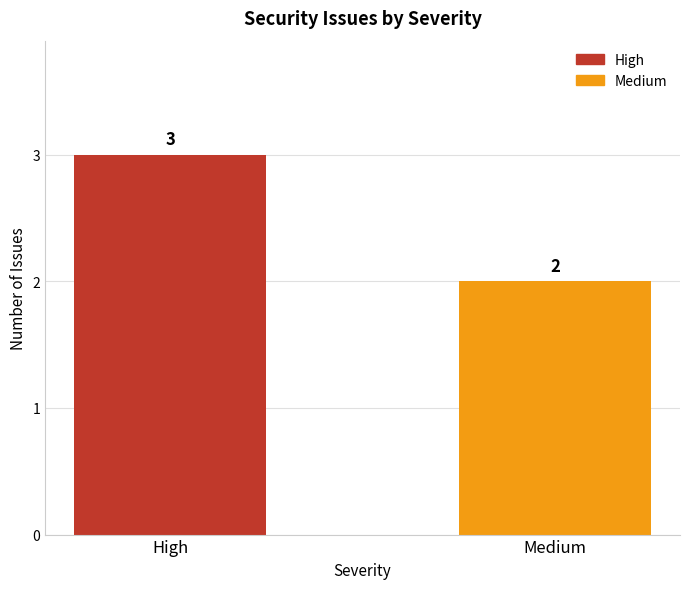

What position from the right is High?

2